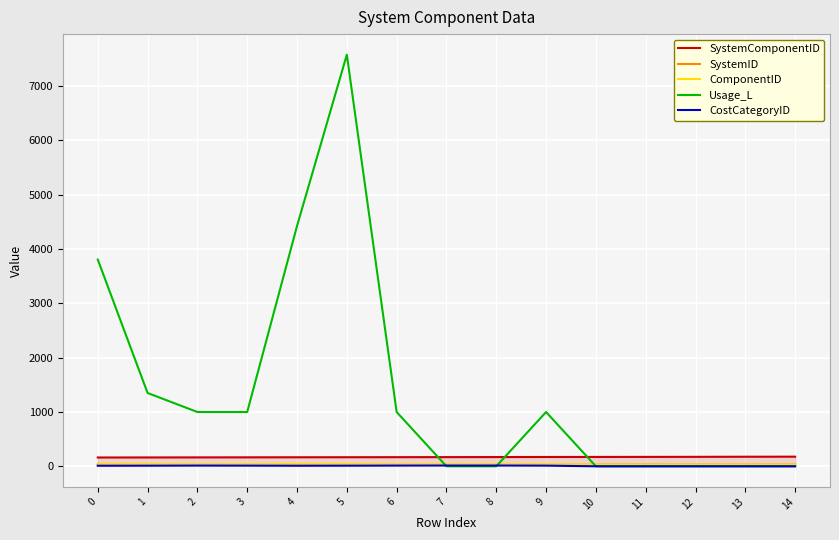

How many times do Usage_L and ComponentID cross each other?

3